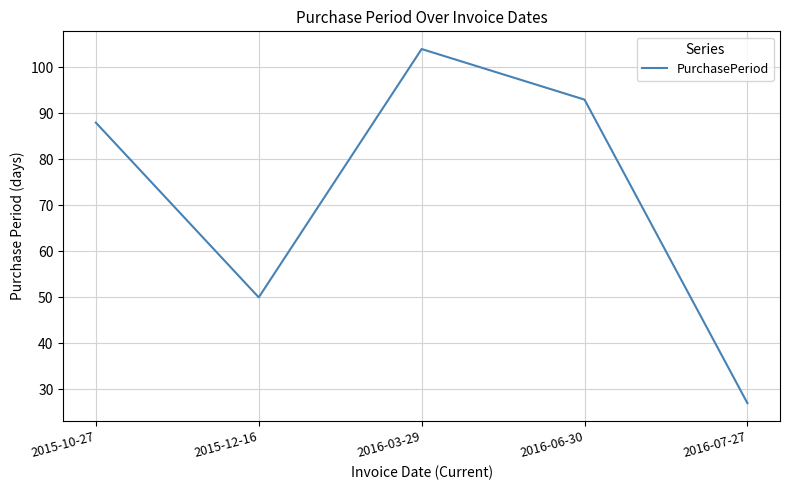

What position from the right is 2016-03-29?

3